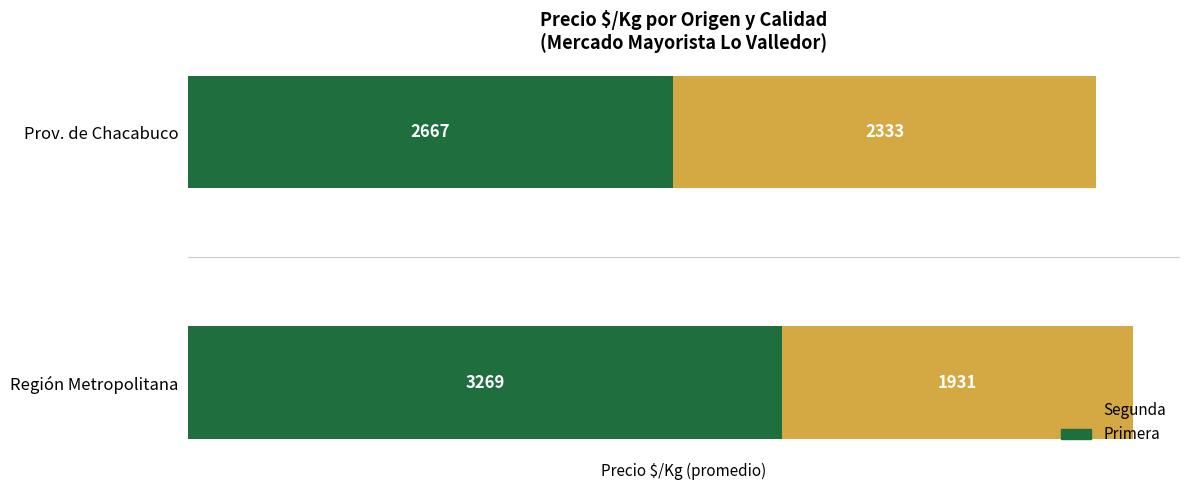

True or false: Primera has a value of 3269 at Región Metropolitana.

True